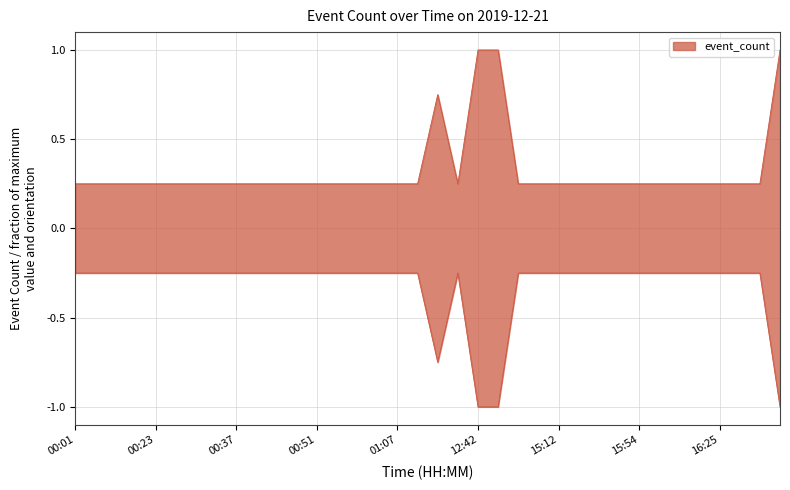

Which label corresponds to the largest value in the chart?

12:42